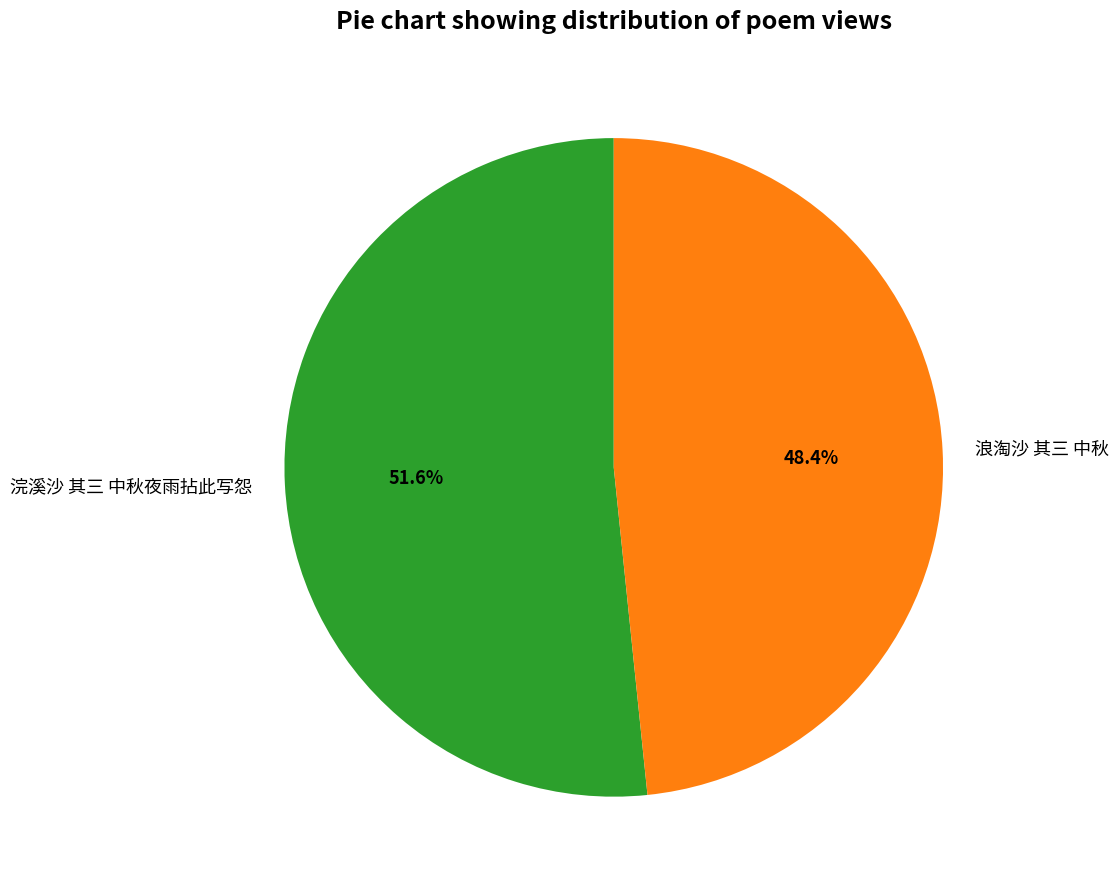

Is there any slice that represents more than half of the pie?

Yes